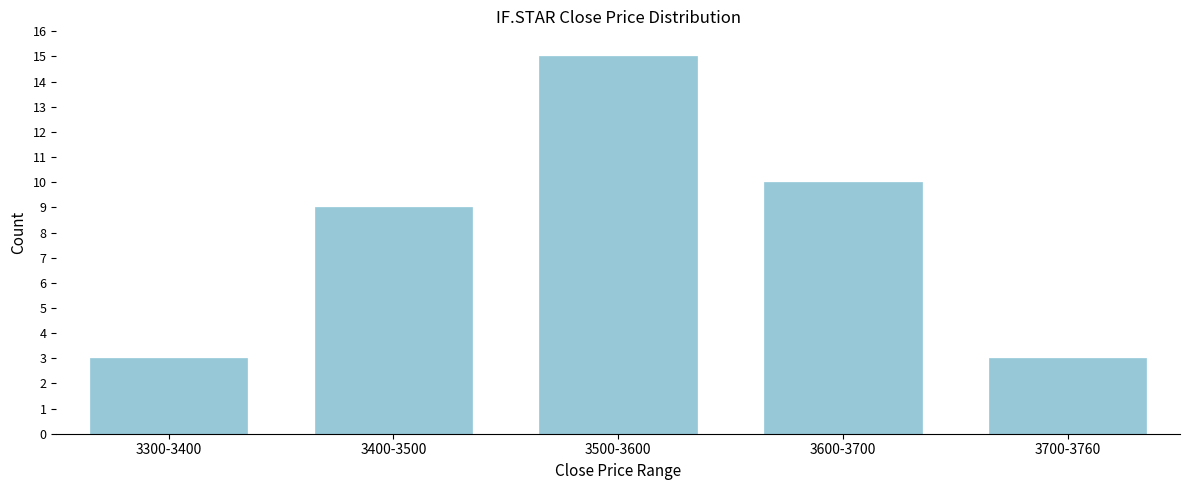

Reading left to right, transcribe all the data shown in this chart.

3300-3400=3	3400-3500=9	3500-3600=15	3600-3700=10	3700-3760=3